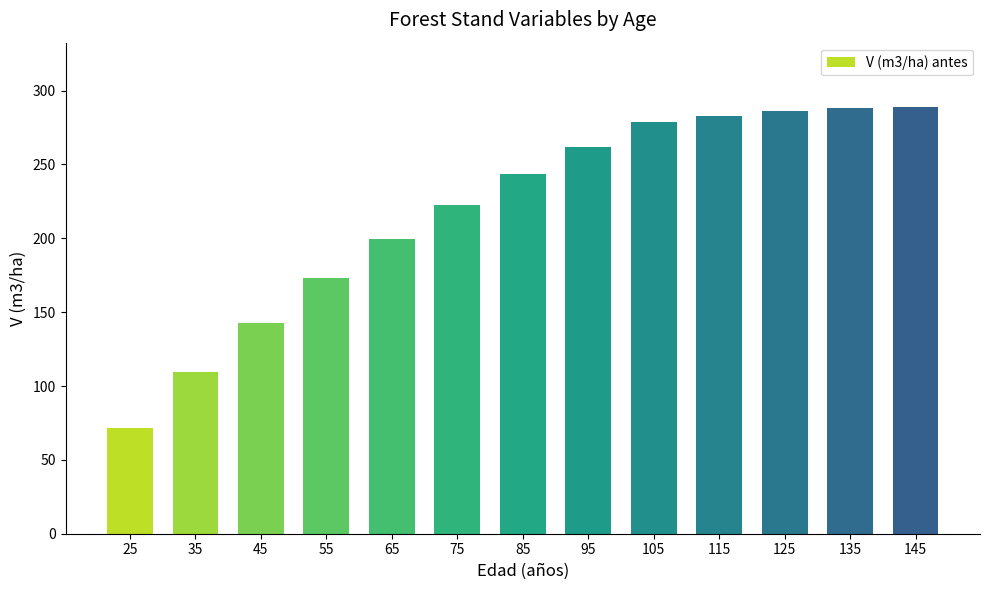

At which category does the chart reach its minimum across all series?

25